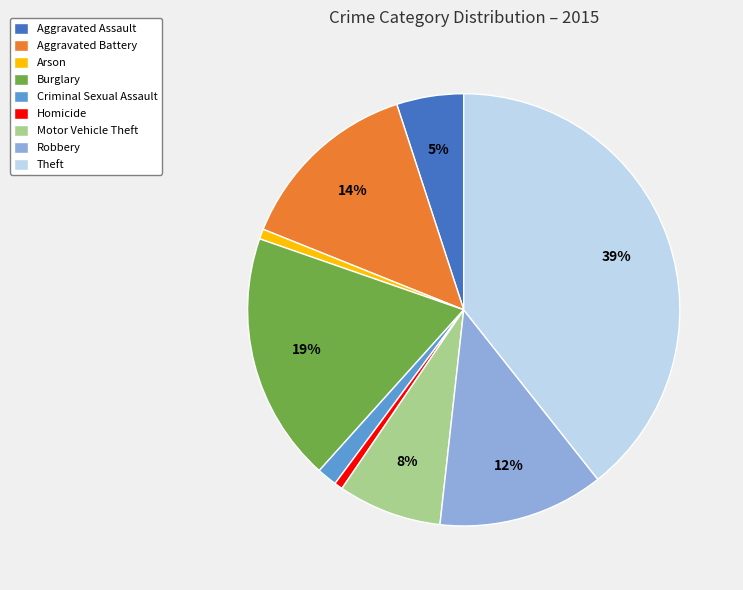

To the nearest percent, what is the difference between the Robbery and Theft slice percentages?

27%